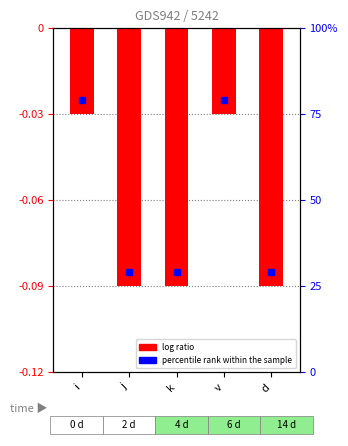

Is it true that the value at j is -0.1?

True